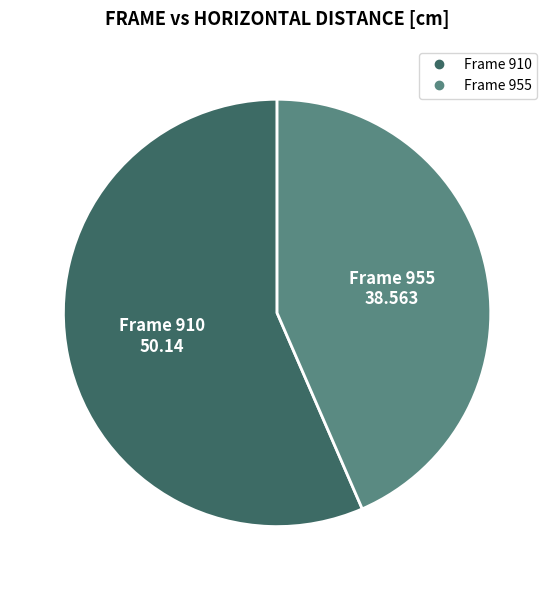

Does any single category account for the majority?

Yes